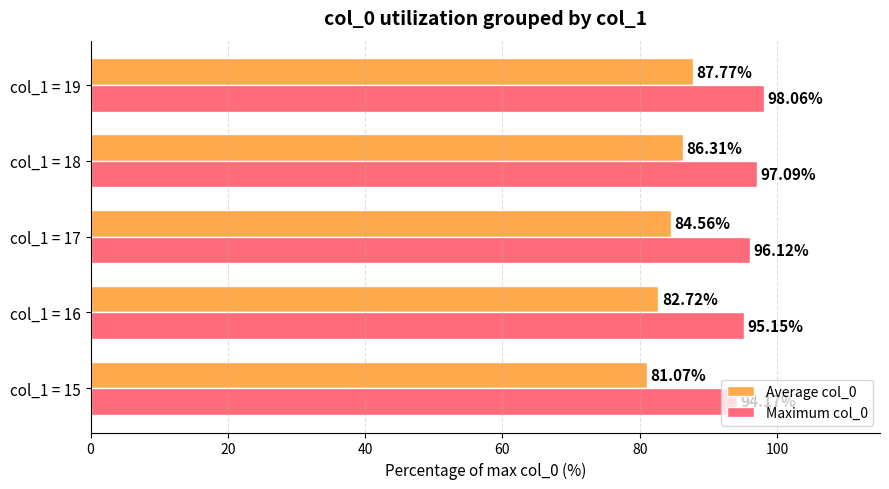

What is the spread (max minus min) of values at col_1 = 18?

10.8